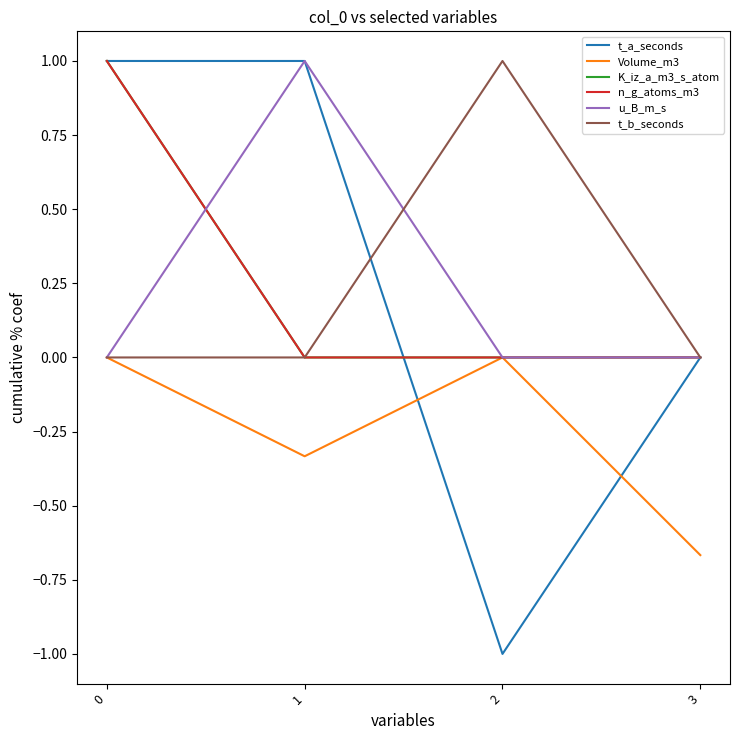

Which category has the highest value in the t_b_seconds series?

2